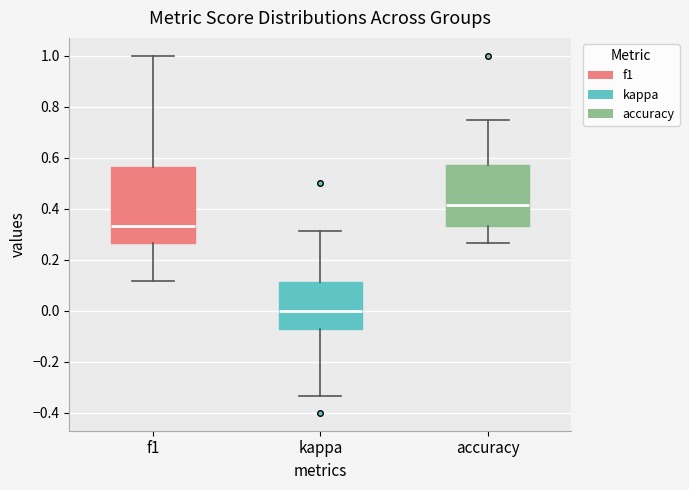

Where is the upper edge of the box for accuracy on the y-axis? The values are not printed on the chart, so give them approximately, as read against the axis.

0.58